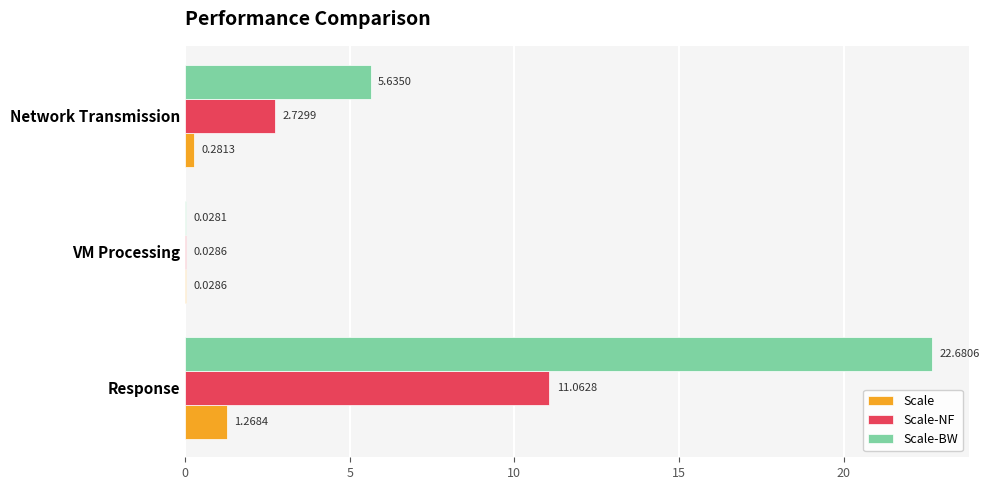

Is the value of Scale-NF at Network Transmission greater than the value of Scale at Network Transmission?

Yes